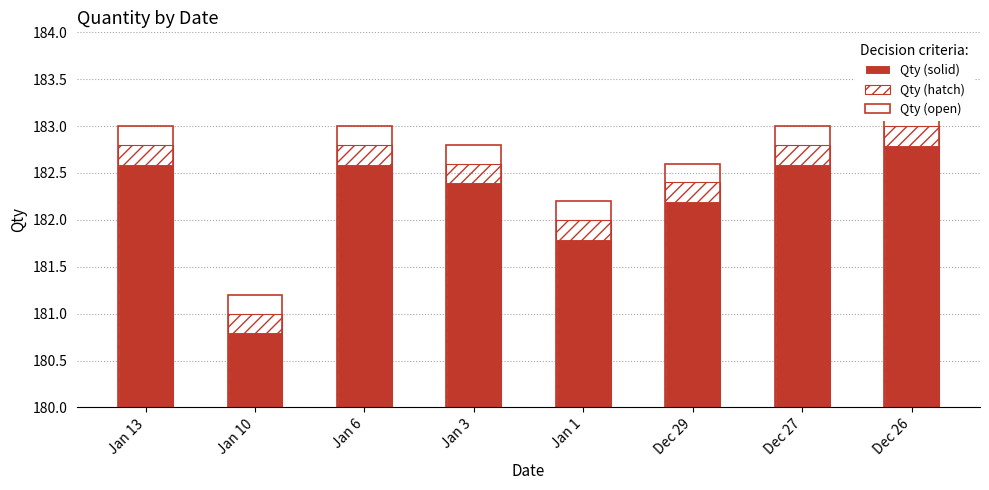

How many bars are there in each group?

3